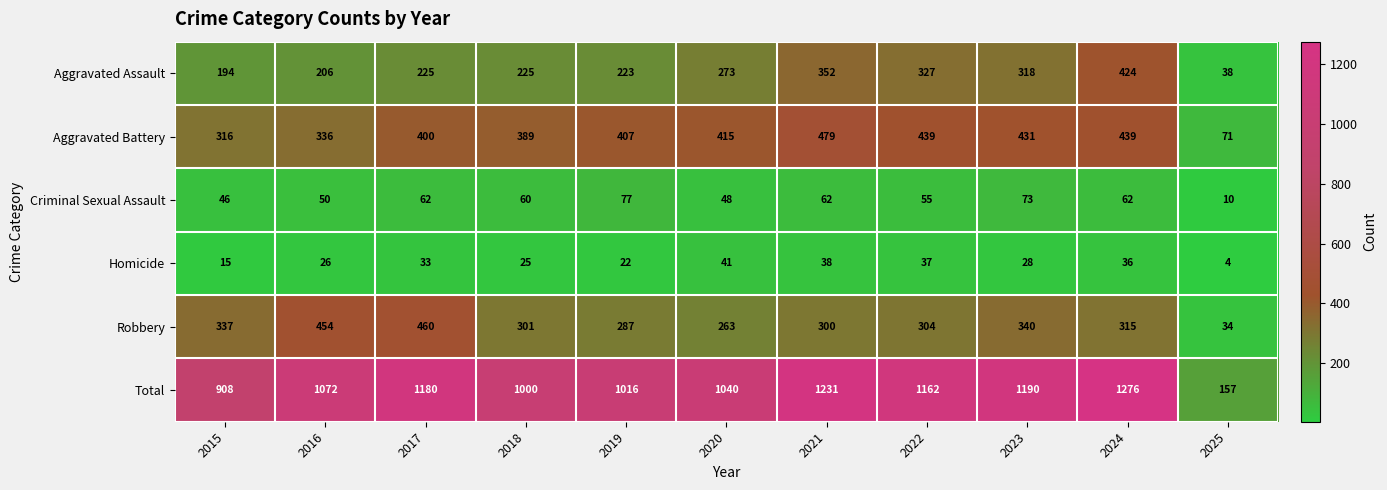

At which category is the sum across all series the highest?

2024